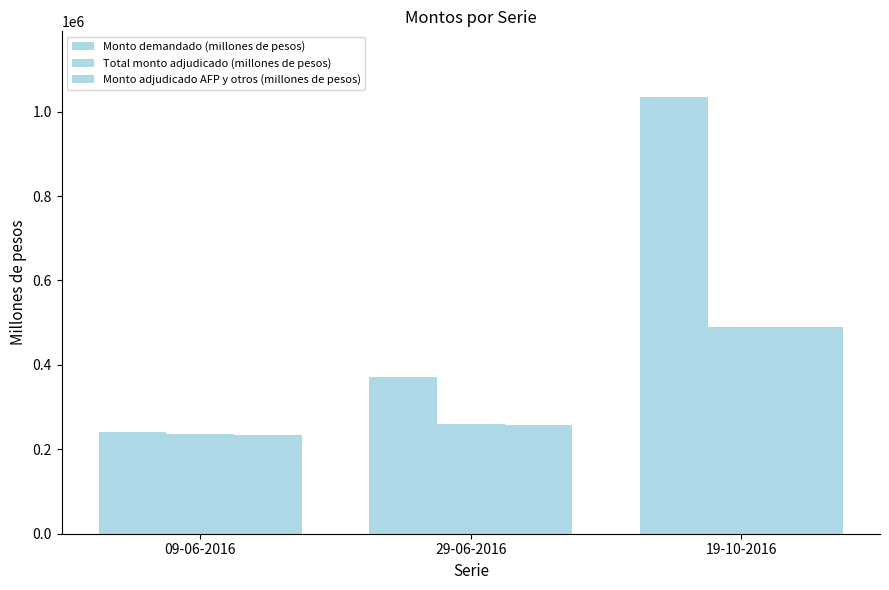

What is the label of the 2nd bar from the right?

29-06-2016